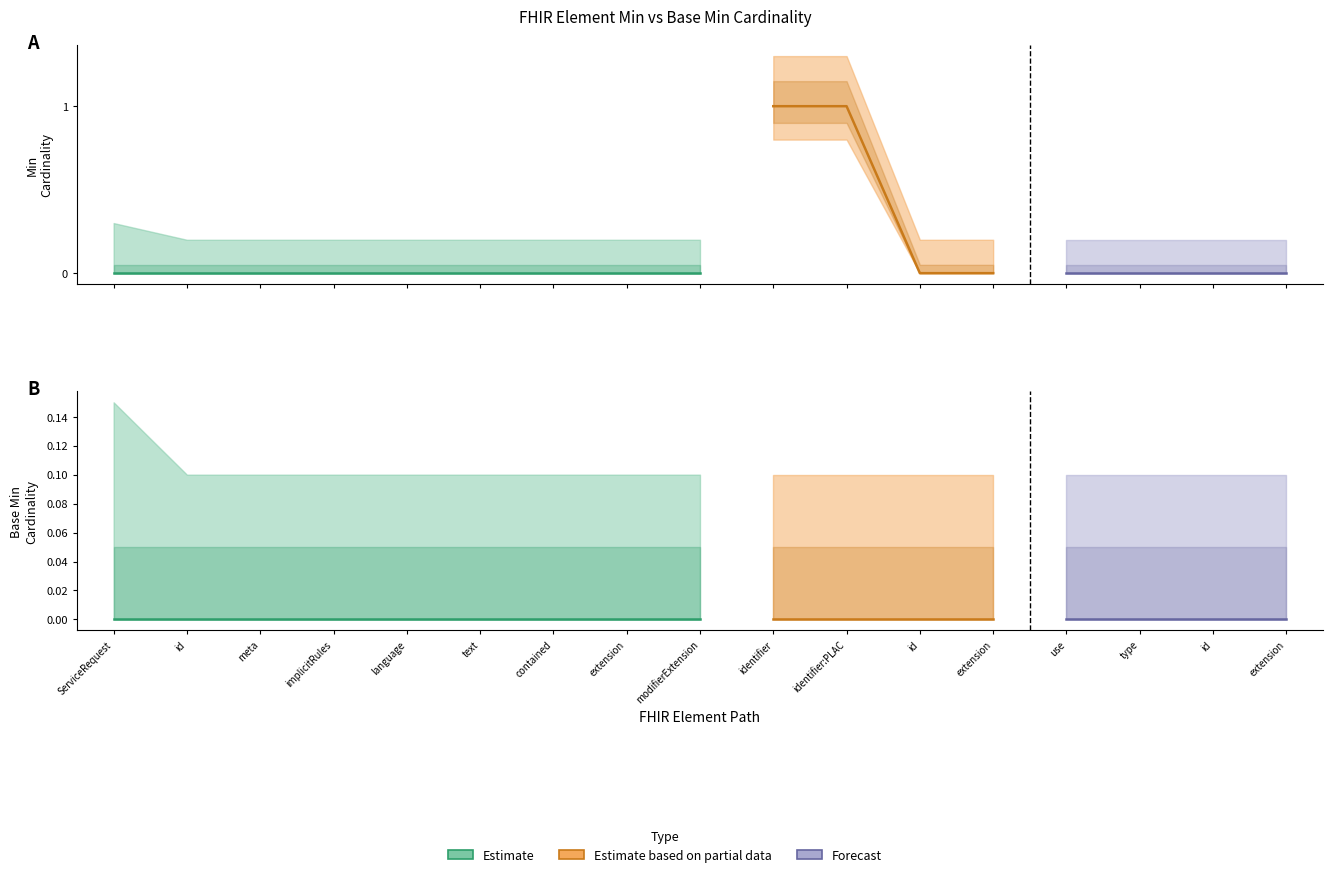

What is the label of the 14th point from the left?

ServiceRequest.identifier:PLAC.use